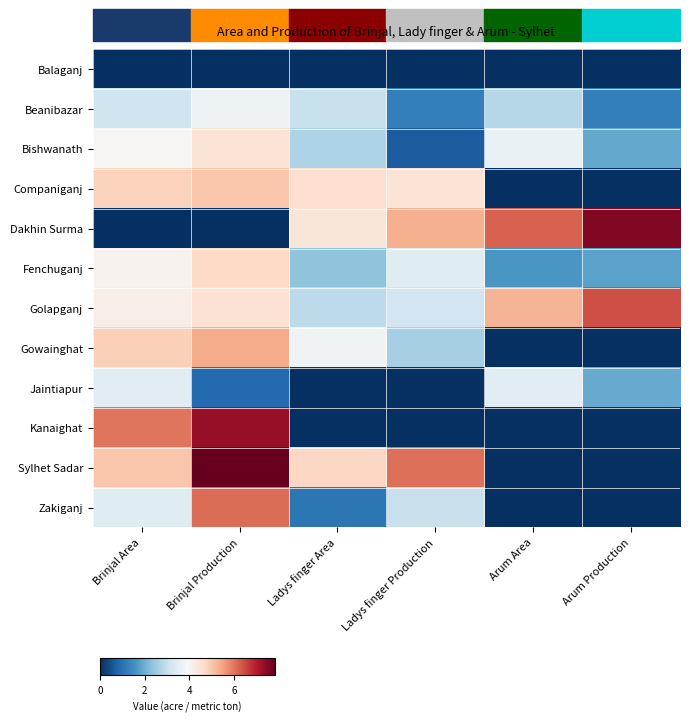

What is the spread (max minus min) of values at Ladys finger Production?

6.1